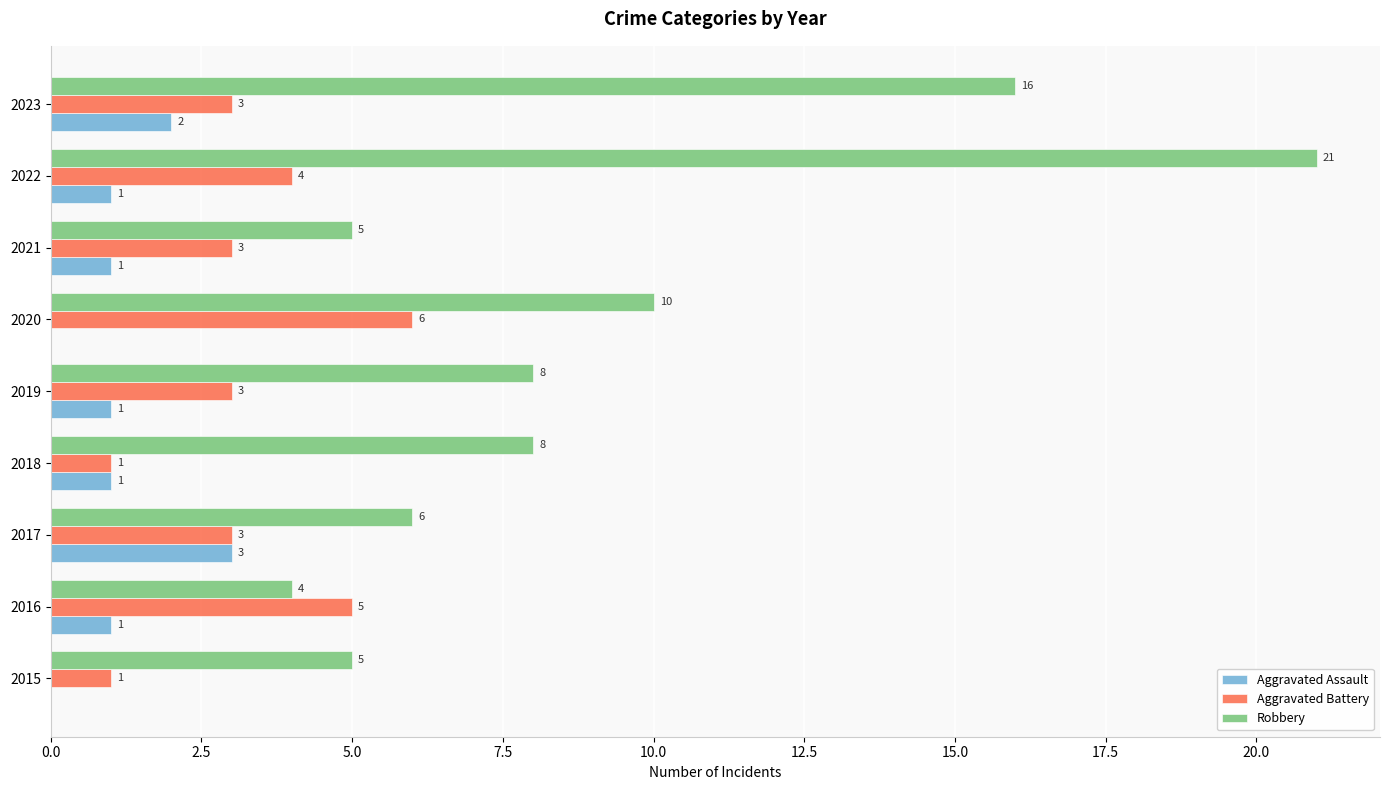

How many Aggravated Battery values are between 3 and 4?

5